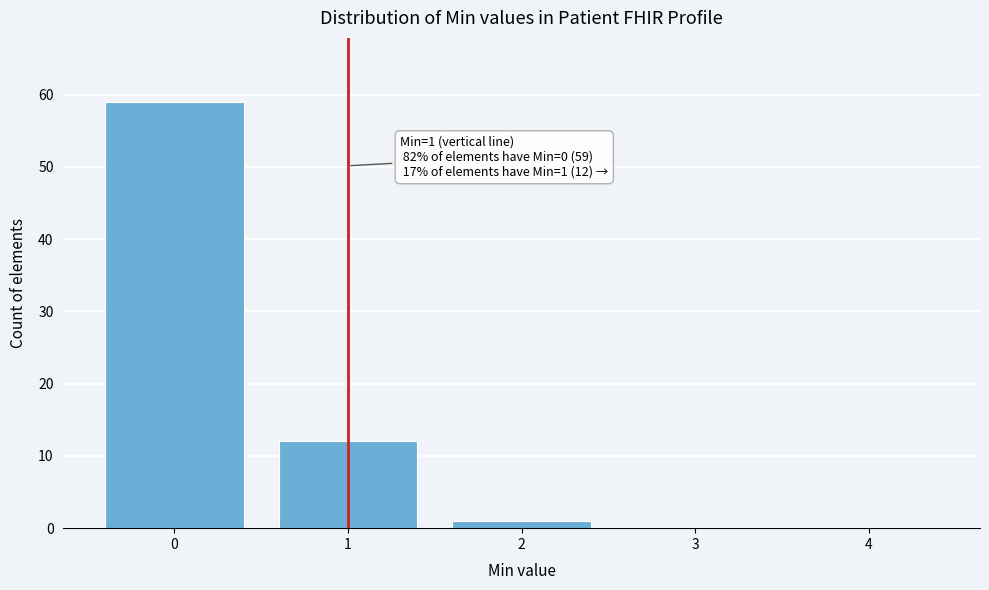

Over which range of the x-axis is the bar tallest?

-0.5 to 0.5